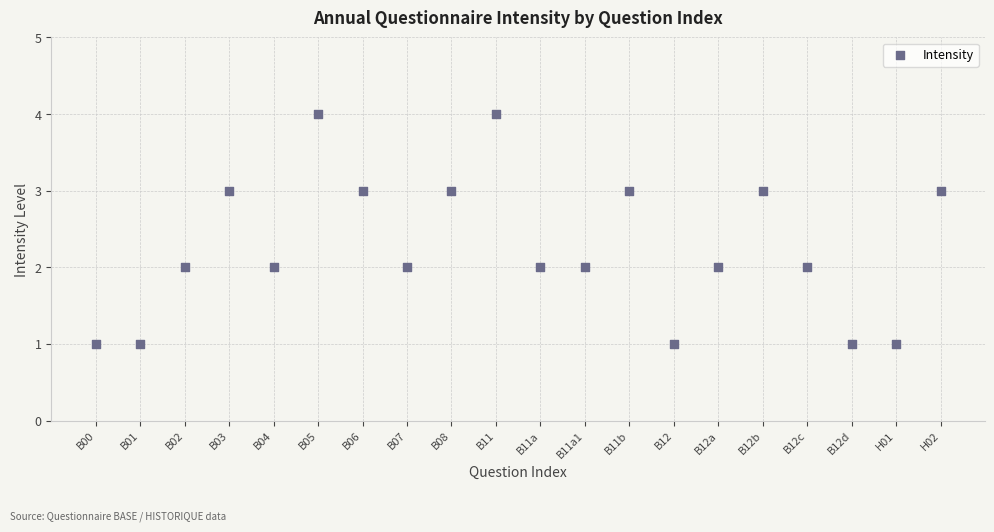

What is the range of Y values (max minus min)?

3